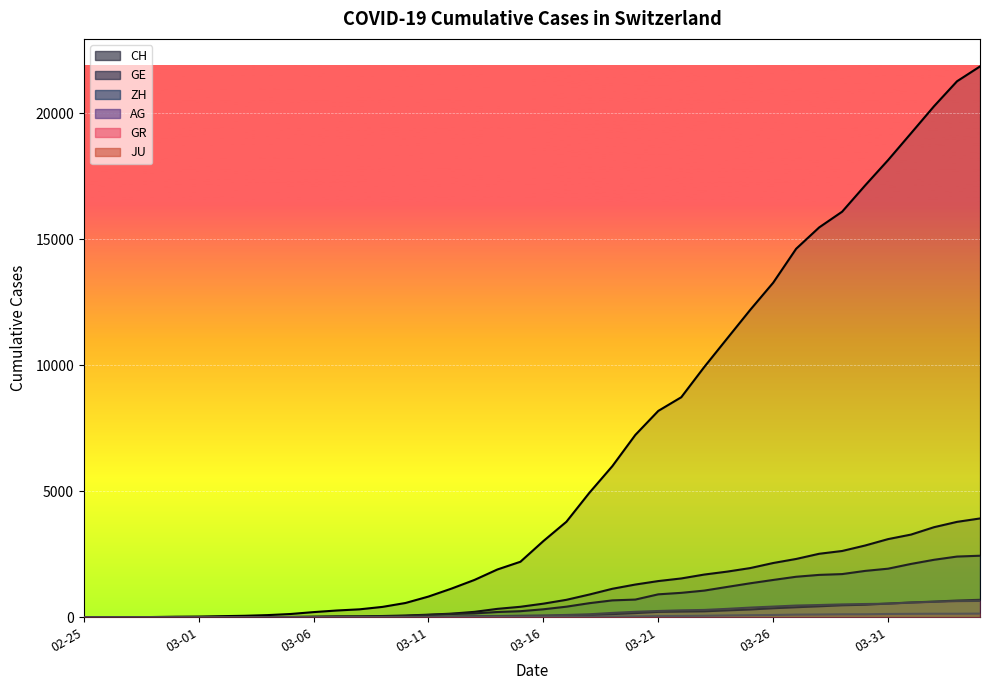

Reading left to right, list all the values displayed in this chart.

CH: 0	5	9	19	31	37	53	68	95	139	214	277	324	421	576	831	1146	1490	1905	2211	3032	3796	4945	6002	7240	8194	8736	9935	11069	12200	13278	14625	15470	16094	17135	18141	19207	20278	21267	21855
GE: 0	1	1	4	8	9	10	13	15	20	29	42	44	59	79	112	153	224	343	425	549	701	911	1139	1307	1445	1549	1703	1820	1960	2161	2322	2527	2638	2855	3109	3289	3582	3793	3928
ZH: 0	0	2	2	6	7	10	13	15	23	29	34	40	49	62	101	140	163	218	250	326	429	568	679	711	919	978	1067	1213	1357	1489	1616	1690	1722	1848	1936	2125	2289	2417	2450
AG: 0	1	1	1	3	4	7	7	10	11	12	14	14	15	18	20	27	30	33	43	56	69	96	134	175	223	235	245	283	318	367	407	444	485	506	554	596	631	673	702
GR: 0	2	2	6	6	6	9	9	12	14	16	17	18	18	22	31	43	53	56	71	84	101	128	182	226	258	284	300	343	393	433	474	495	519	535	547	592	622	649	657
JU: 0	0	1	1	1	1	1	2	2	4	4	5	5	7	7	7	12	17	18	19	25	29	32	36	44	54	61	69	82	92	100	114	119	127	128	140	145	149	149	154